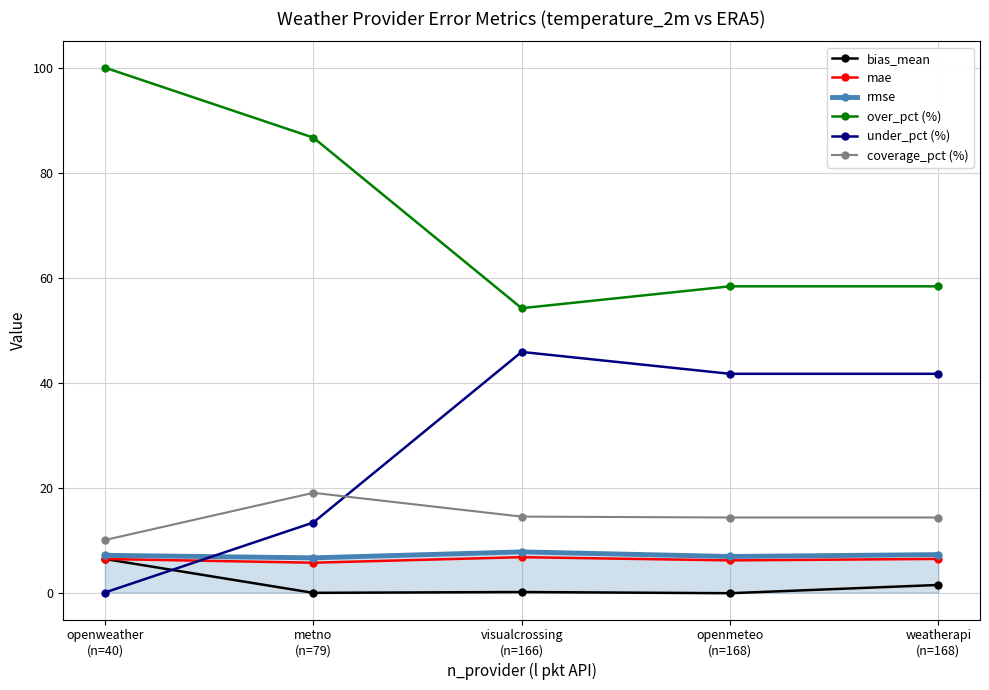

True or false: rmse and over_pct (%) intersect in this chart.

False